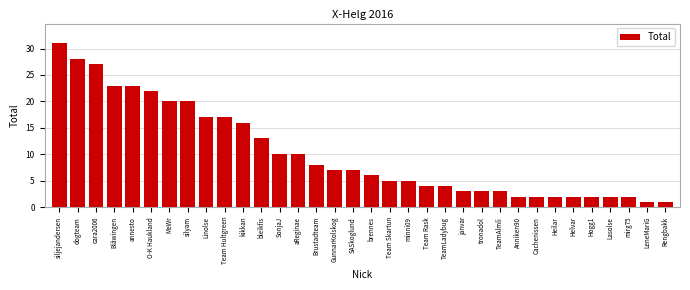

What is the sum of all values?

348